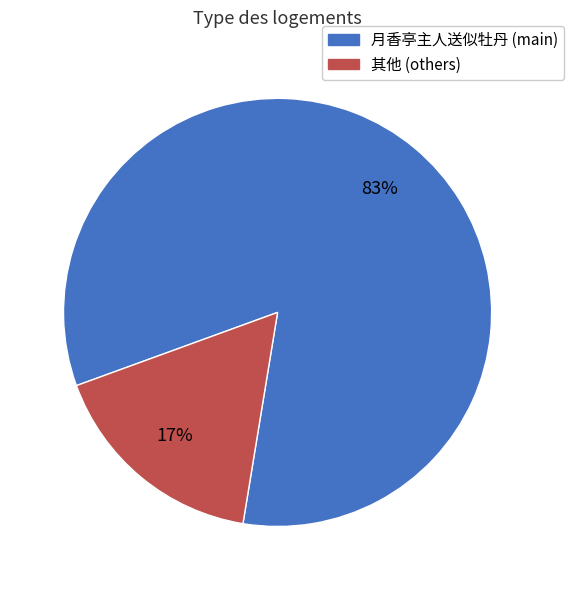

To the nearest percent, what is the difference between the largest and smallest slice percentages?

66%